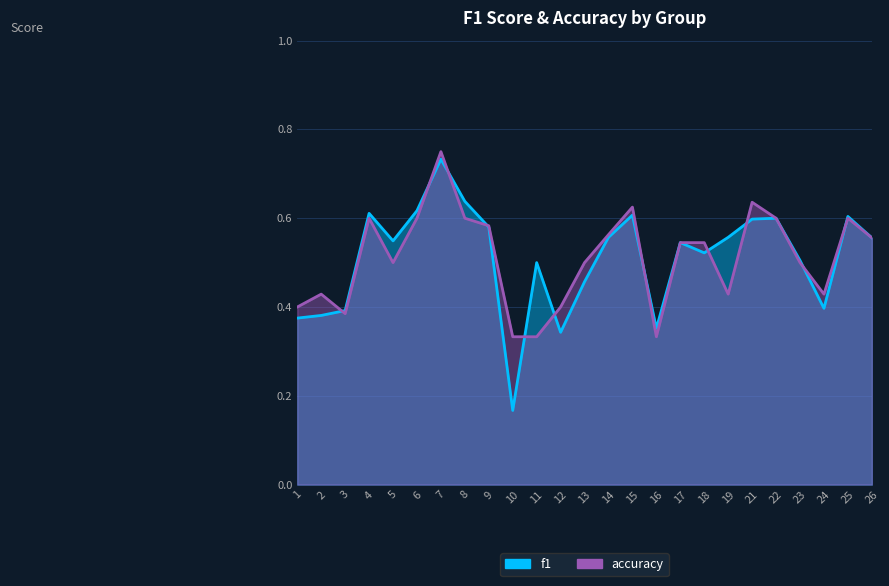

The f1 series shows 0.1 at 17. True or false?

False